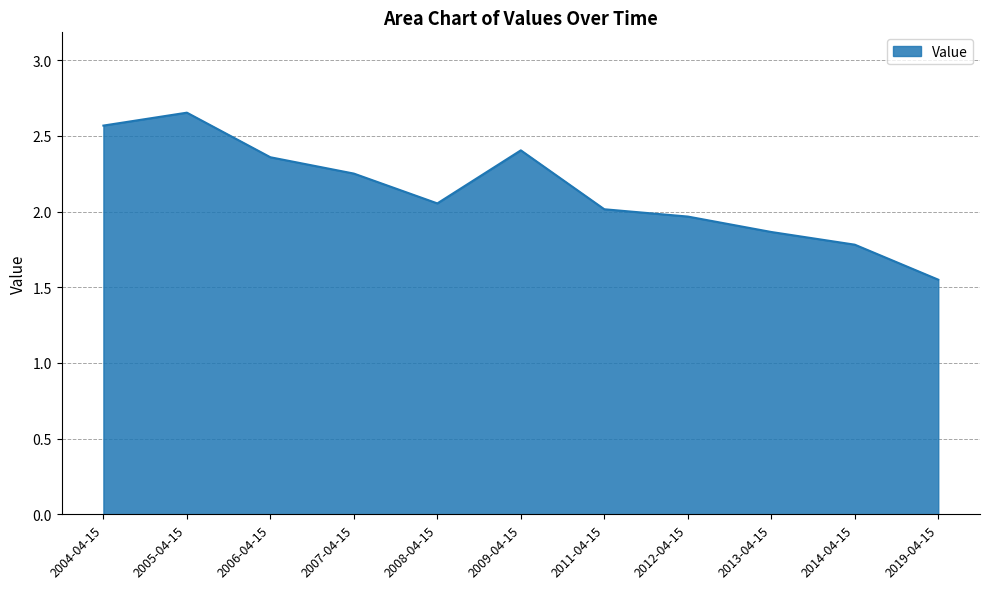

At which category does the chart reach its peak across all series?

2005-04-15